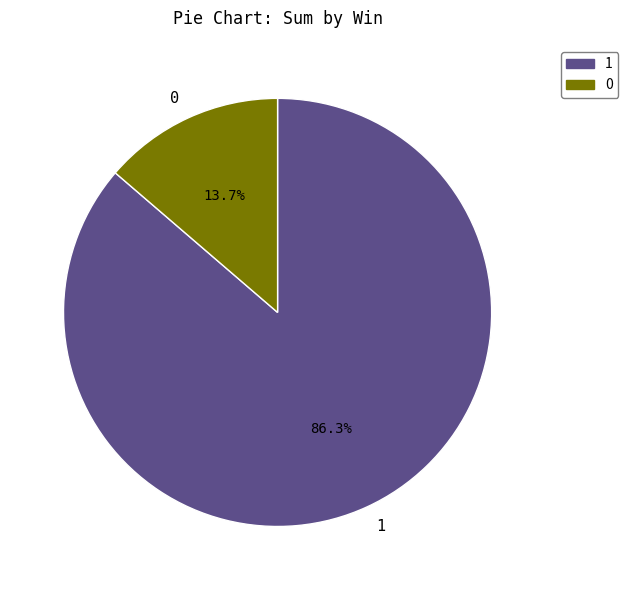

What is the ratio of the value at 1 to the value at 0?

6.3